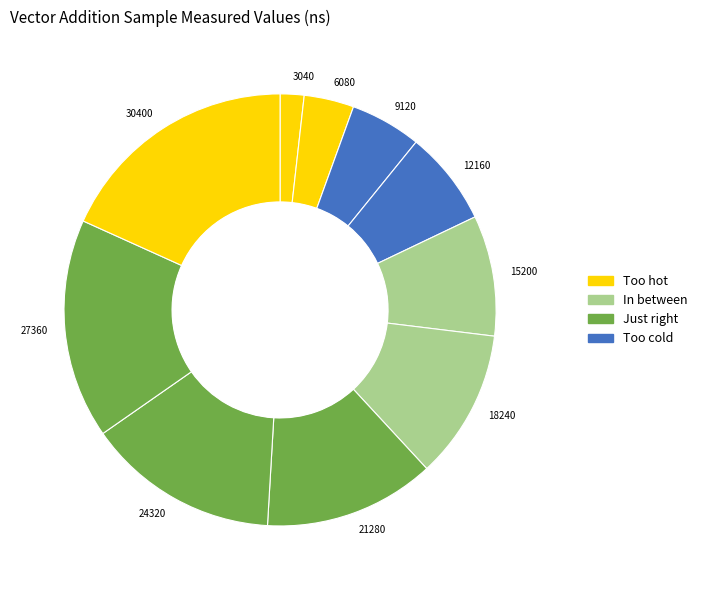

Do 12160 and 3040 together represent more than half of the pie?

No